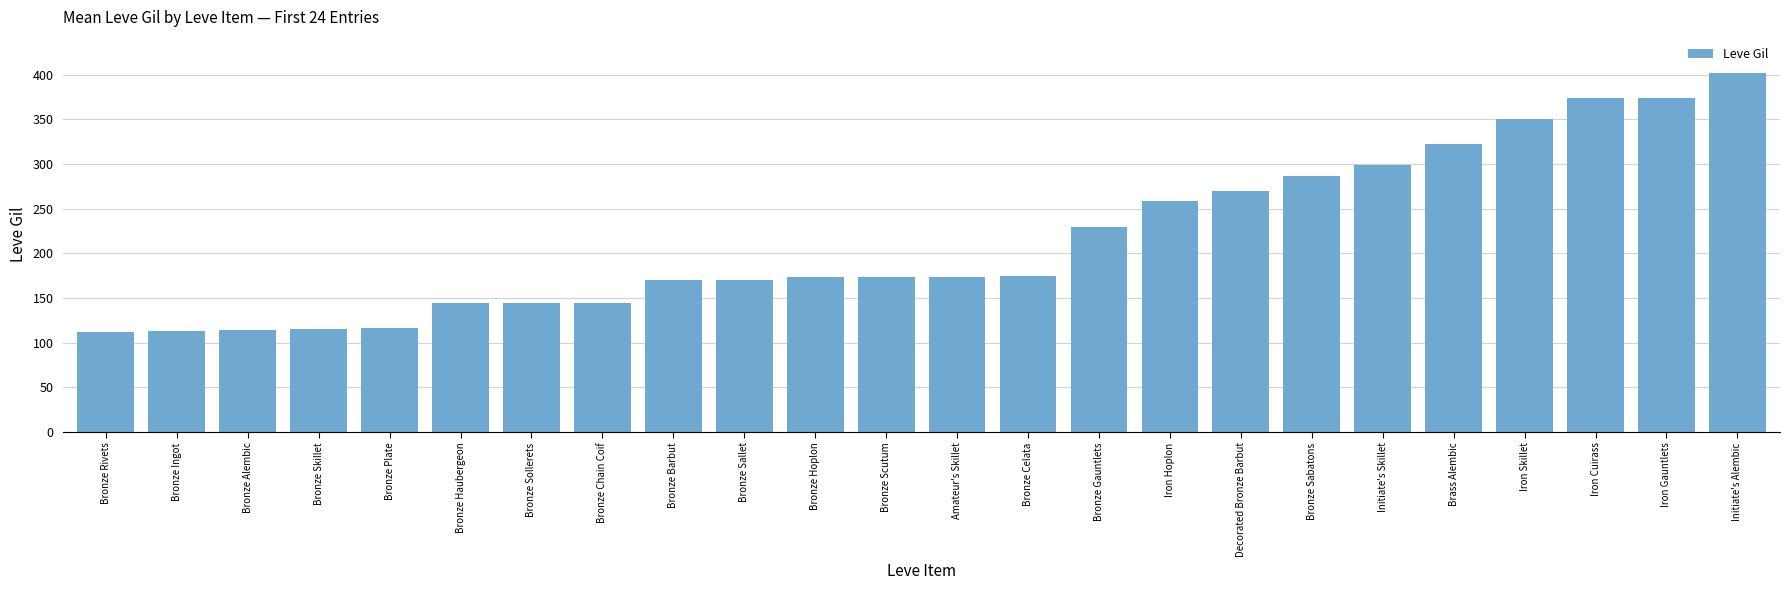

What is the minimum value shown in the chart?

112